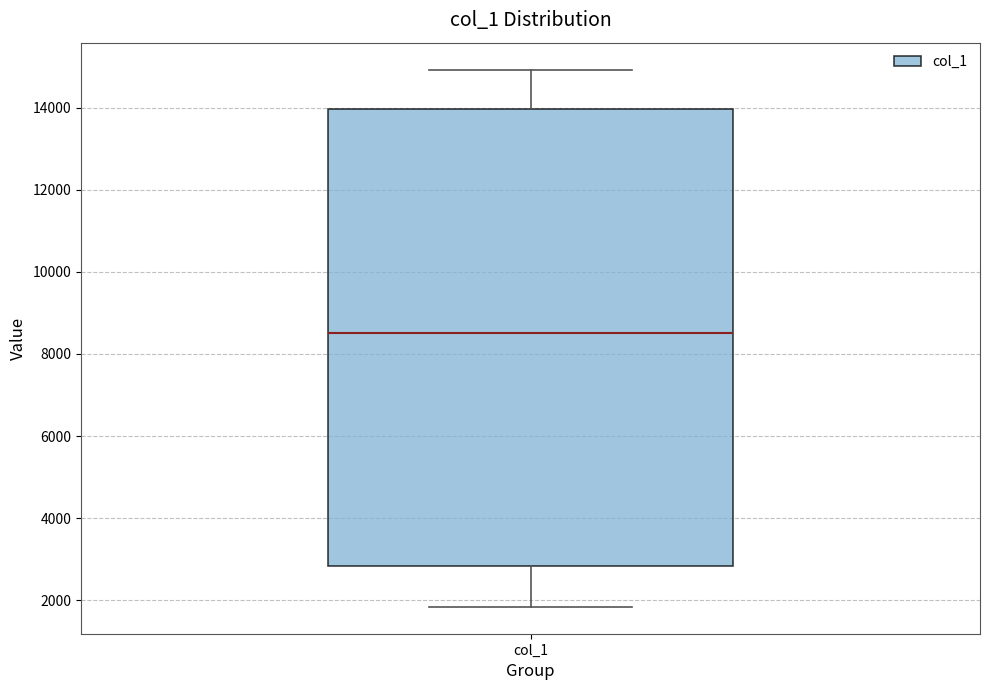

Where does the upper whisker of the box for col_1 end on the y-axis? The values are not printed on the chart, so give them approximately, as read against the axis.

15000